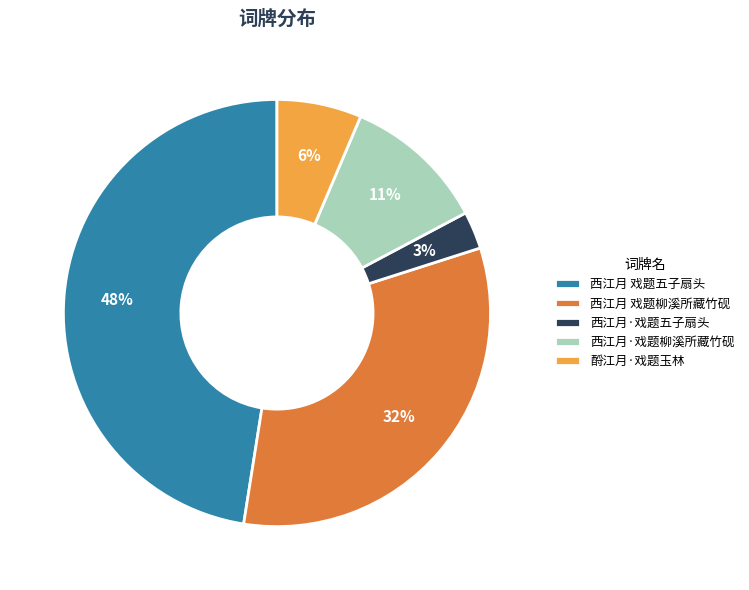

Which category has the smallest portion of the pie?

西江月·戏题五子扇头